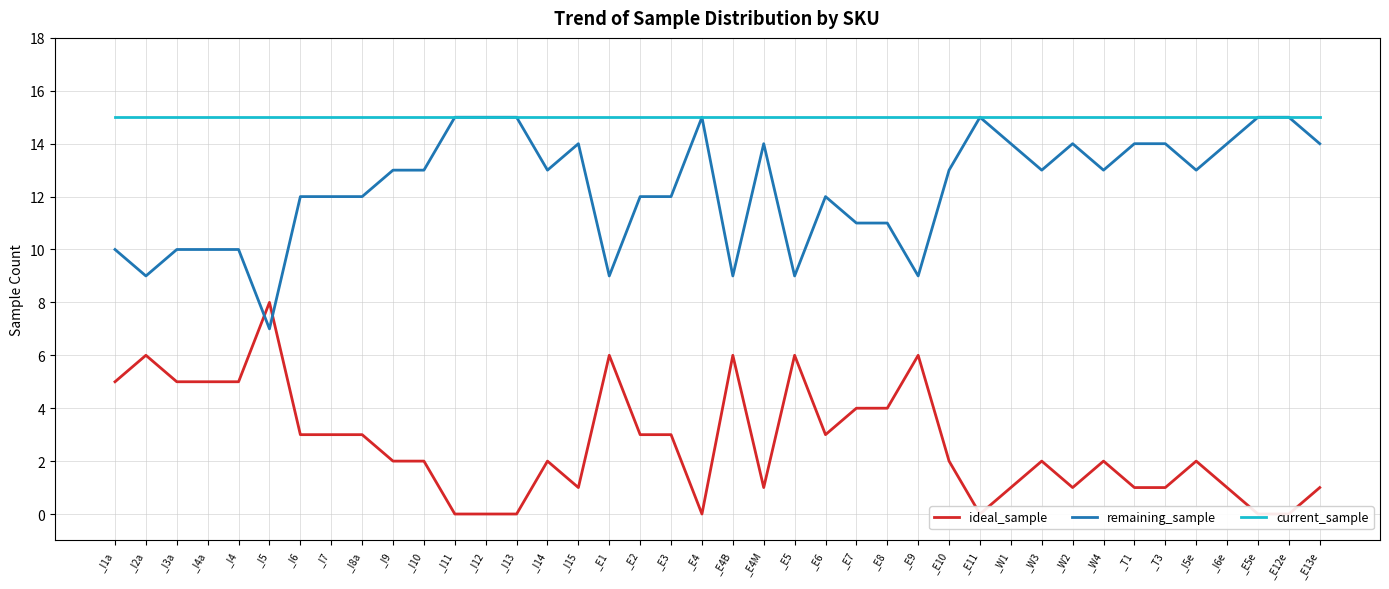

Which series has the largest total across all categories?

current_sample